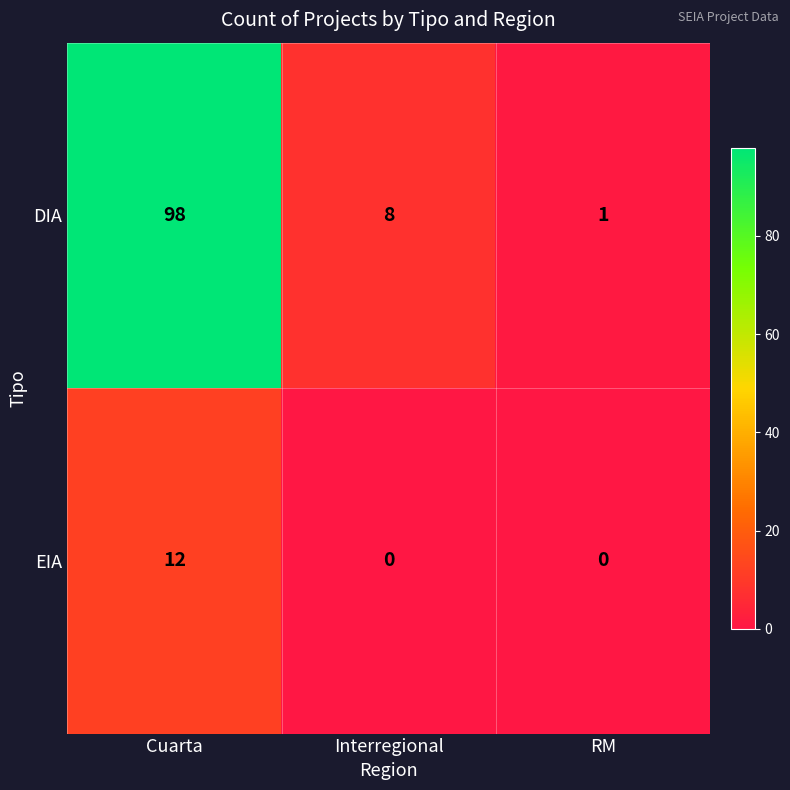

Which series changed the most between Cuarta and RM?

DIA